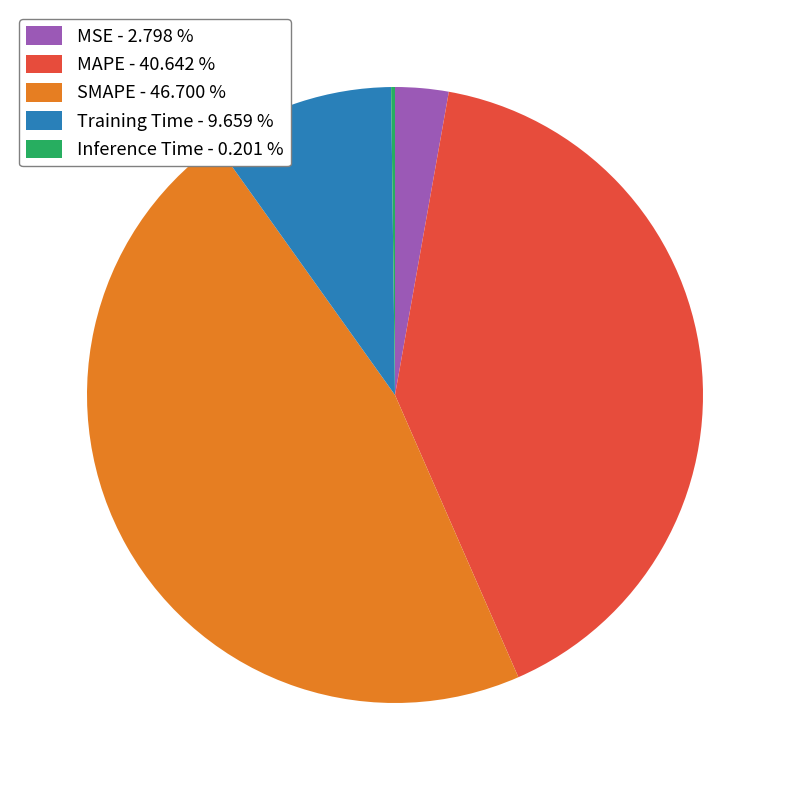

Between Training Time - 9.659 % and MSE - 2.798 %, which is larger?

Training Time - 9.659 %